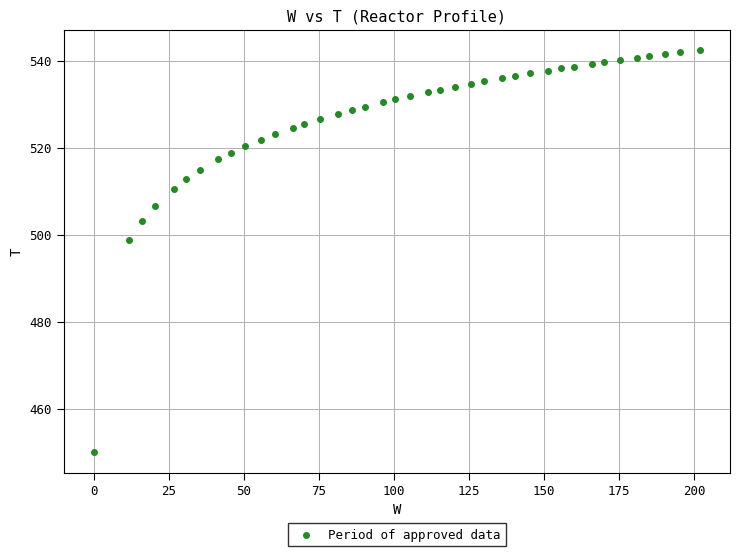

What is the range of X values (max minus min)?

201.9